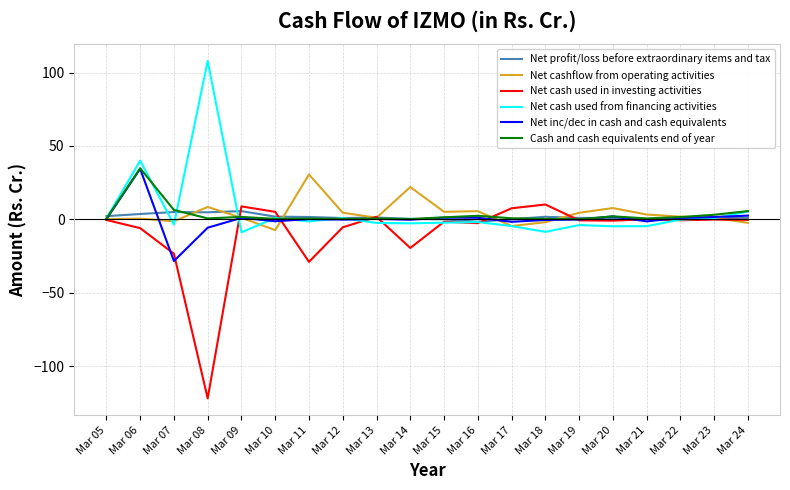

Which series changed the most between Mar 06 and Mar 18?

Net cash used from financing activities